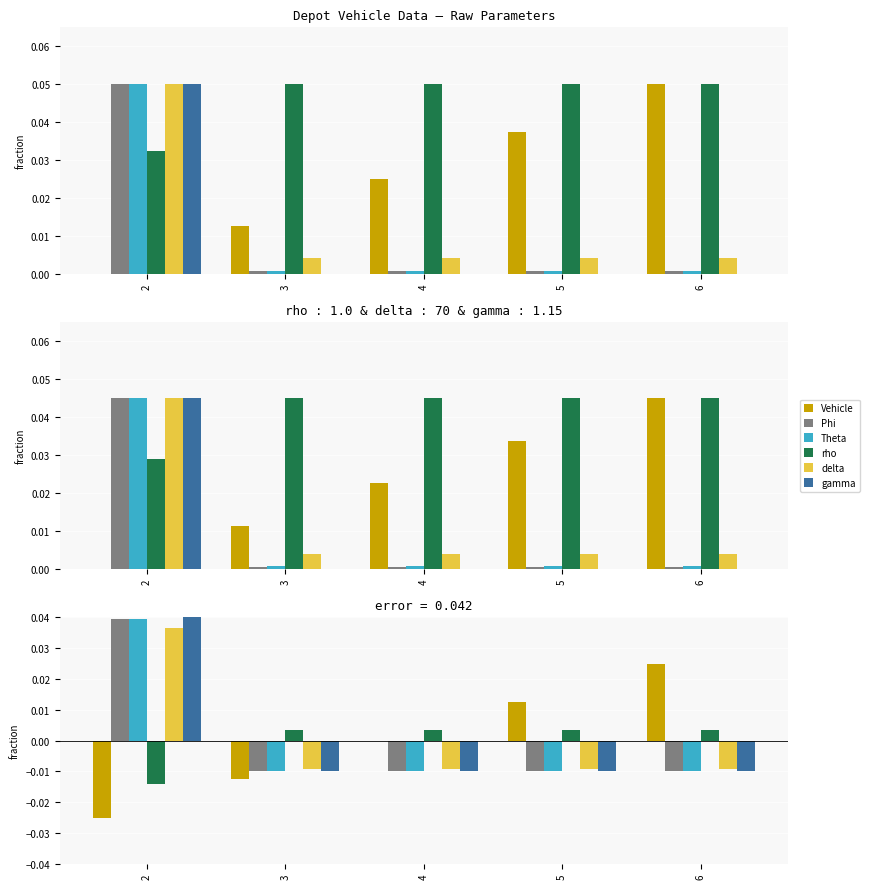

At which category is the sum across all series the highest?

2